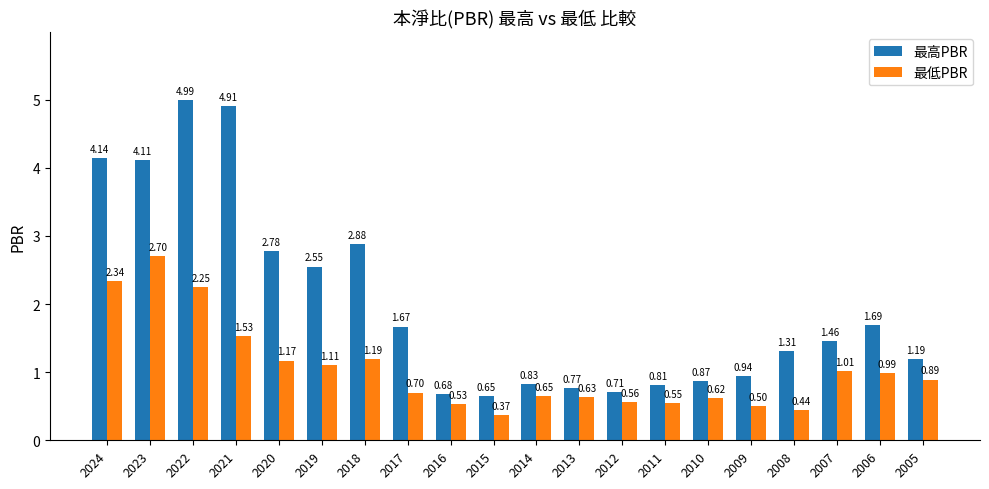

At 2010, list the series in order from largest to smallest.

最高PBR, 最低PBR